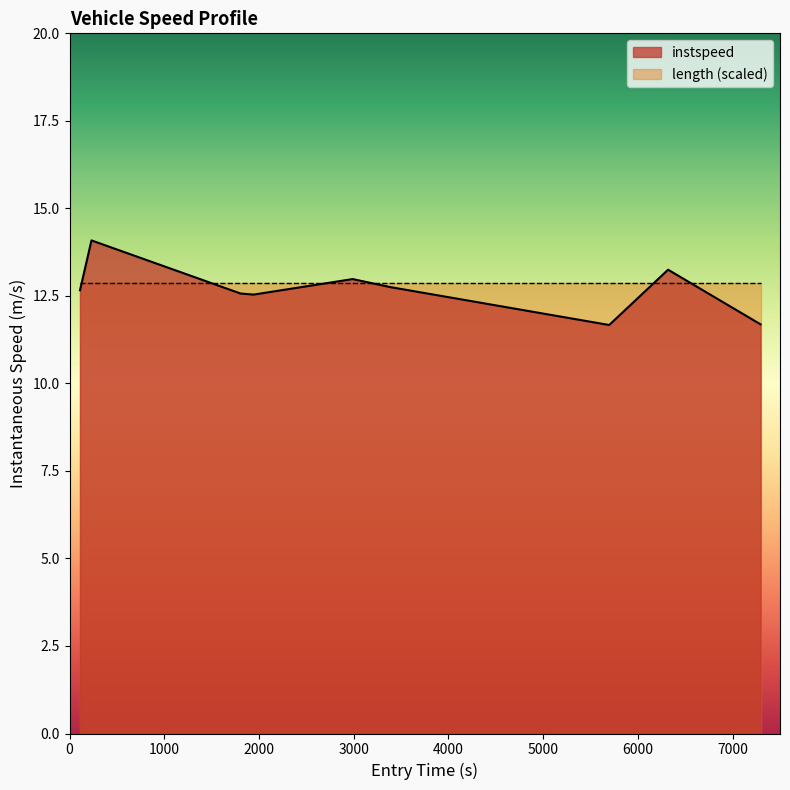

Rank the series by their maximum value, from lowest to highest.

length (scaled), instspeed